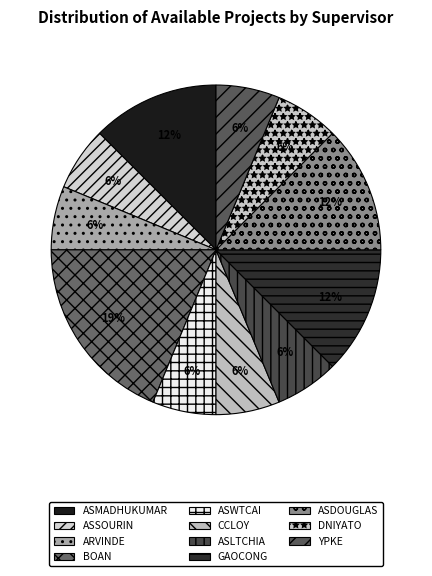

How many slices are in this pie chart?

11